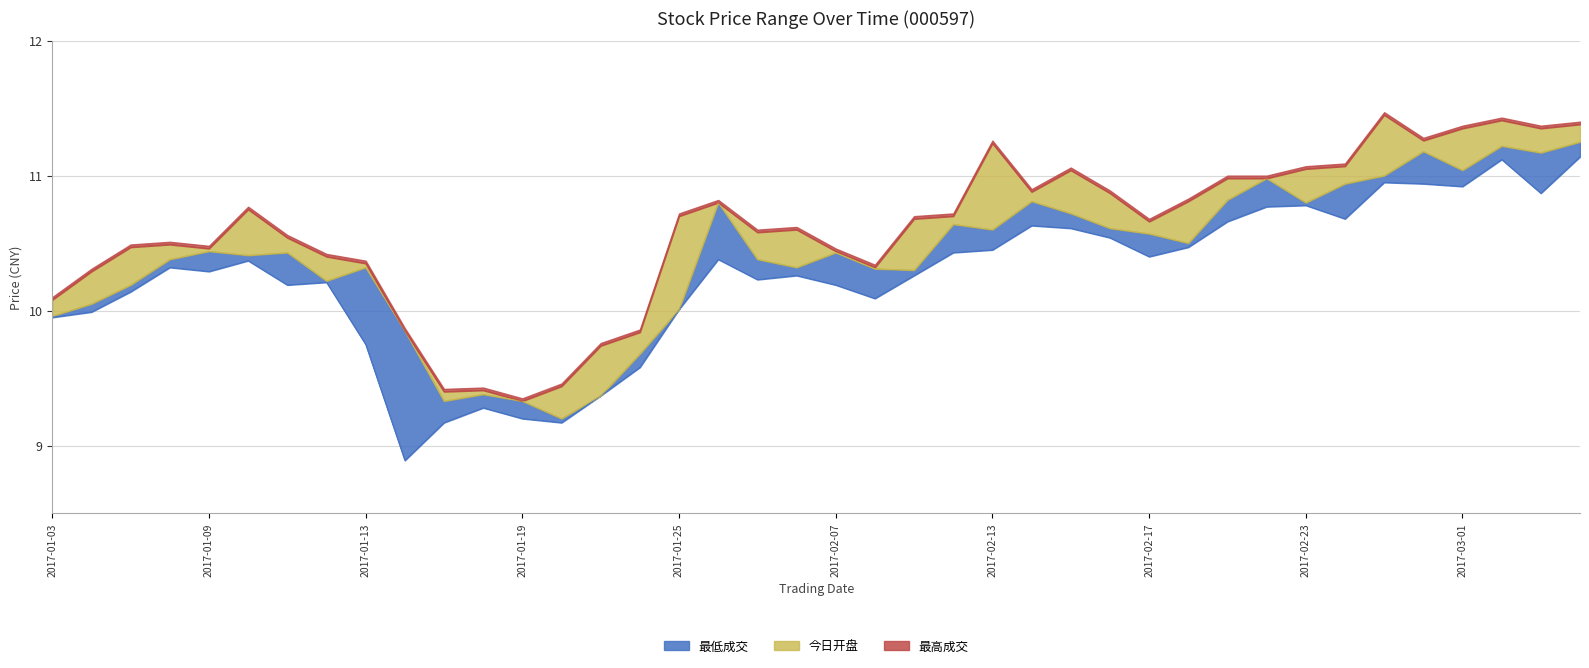

What is the difference between the maximum and minimum values in the 最低成交 series?

2.2